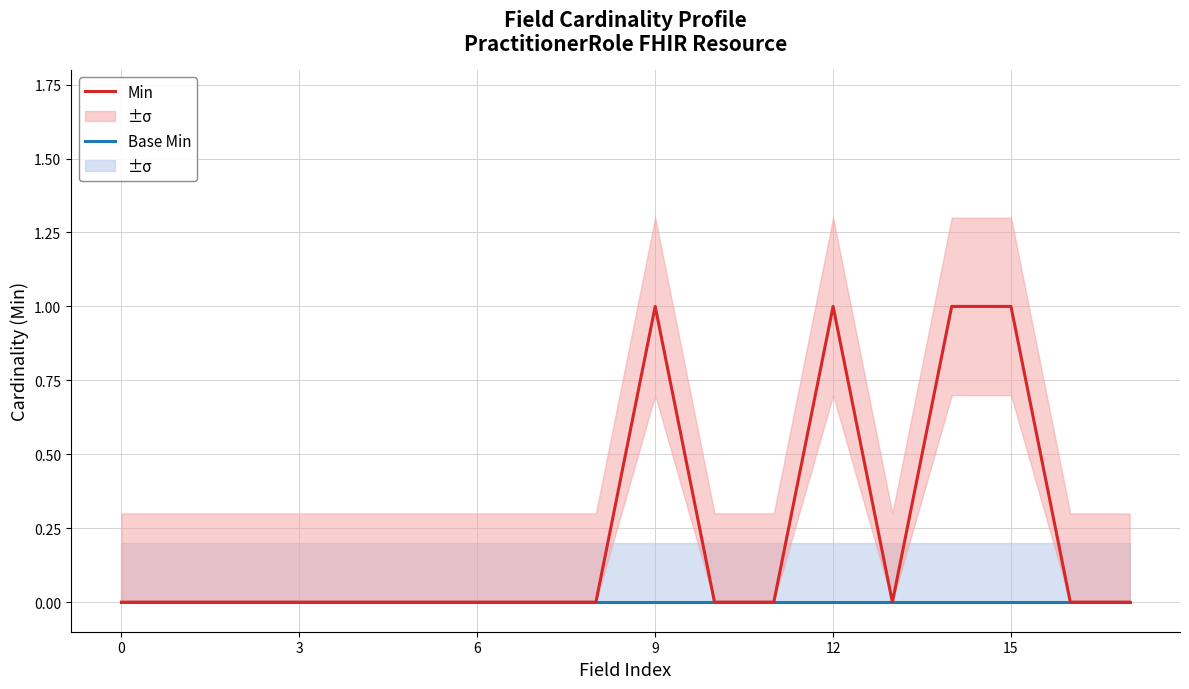

Reading right to left, extract all data points from this chart.

Base Min: 0	0	0	0	0	0	0	0	0	0	0	0	0	0	0	0	0	0
Min: 0	0	1	1	0	1	0	0	1	0	0	0	0	0	0	0	0	0